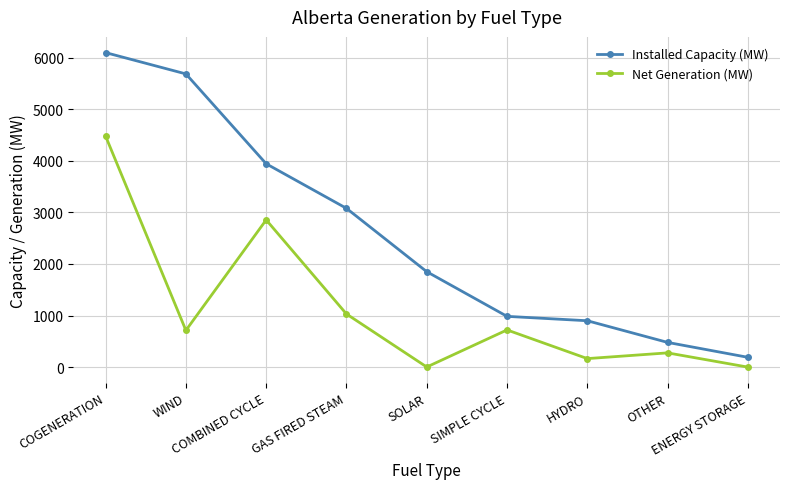

Between COMBINED CYCLE and ENERGY STORAGE, which series saw the biggest shift?

Installed Capacity (MW)